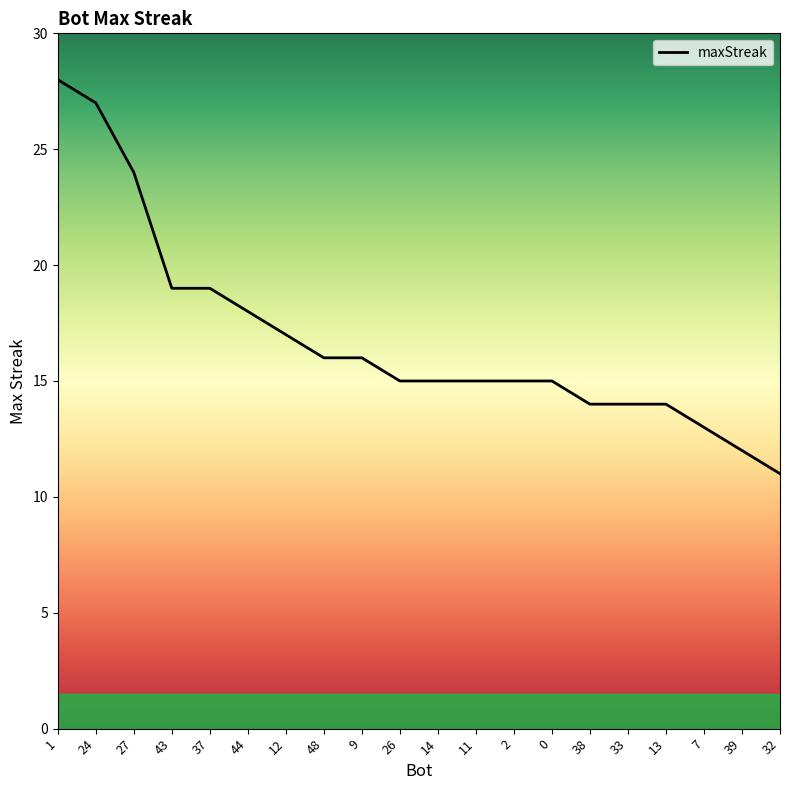

Reading left to right, transcribe all the data shown in this chart.

28	27	24	19	19	18	17	16	16	15	15	15	15	15	14	14	14	13	12	11